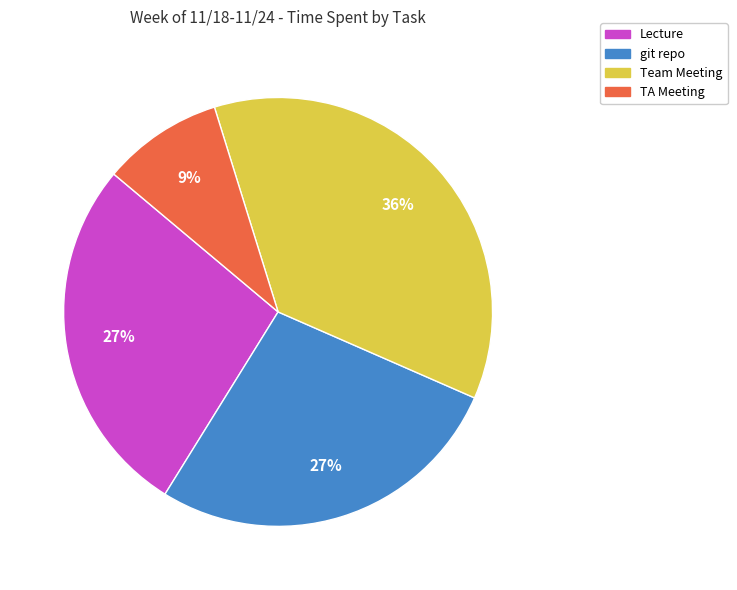

Approximately how many times larger is the value at Lecture compared to git repo?

1.0